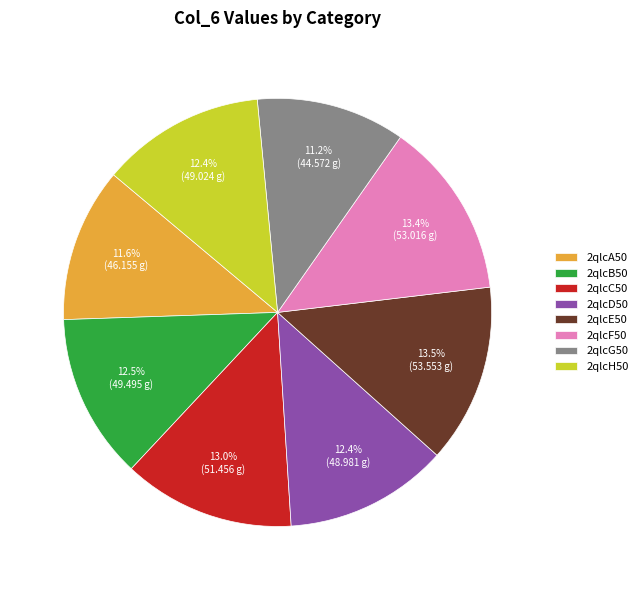

Does 2qlcG50 represent more than half of the total?

No